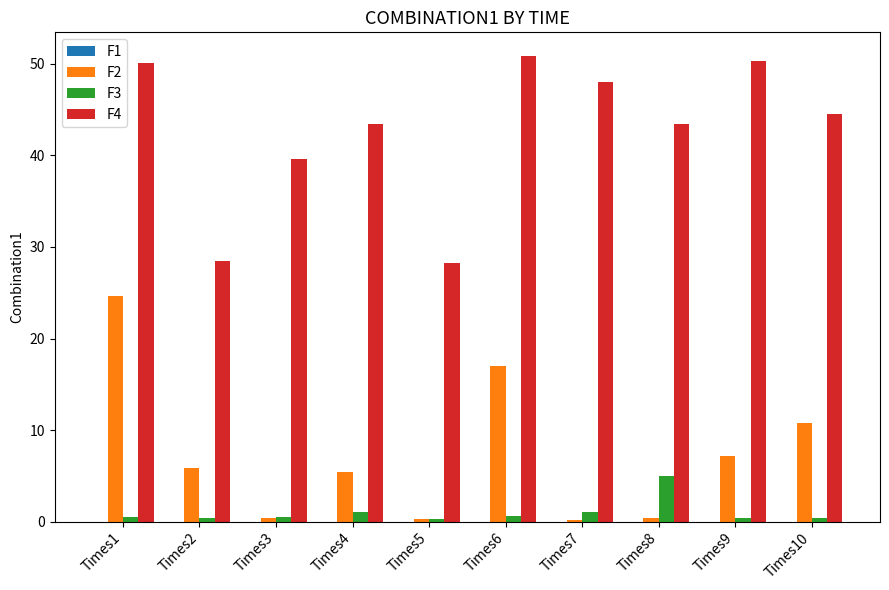

Is it true that F4 equals 50.3 at Times9?

True